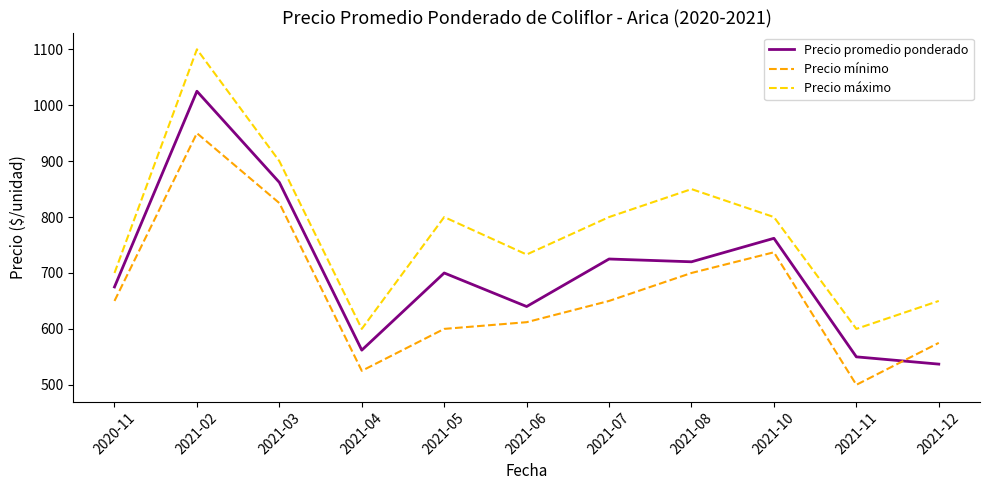

Which series has the largest total across all categories?

Precio máximo